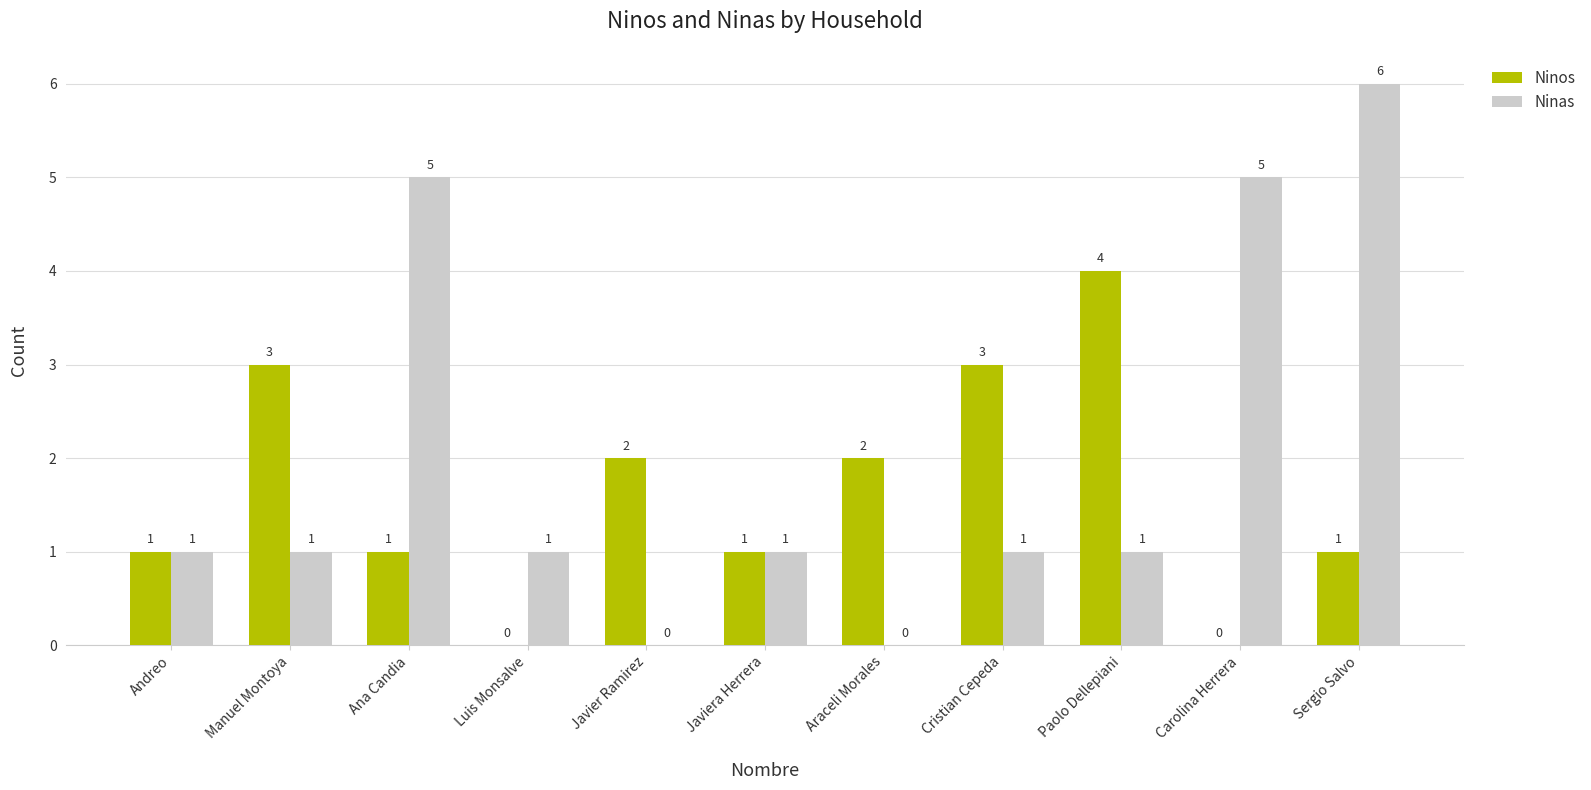

True or false: Ninos has a value of 3 at Cristian Cepeda.

True